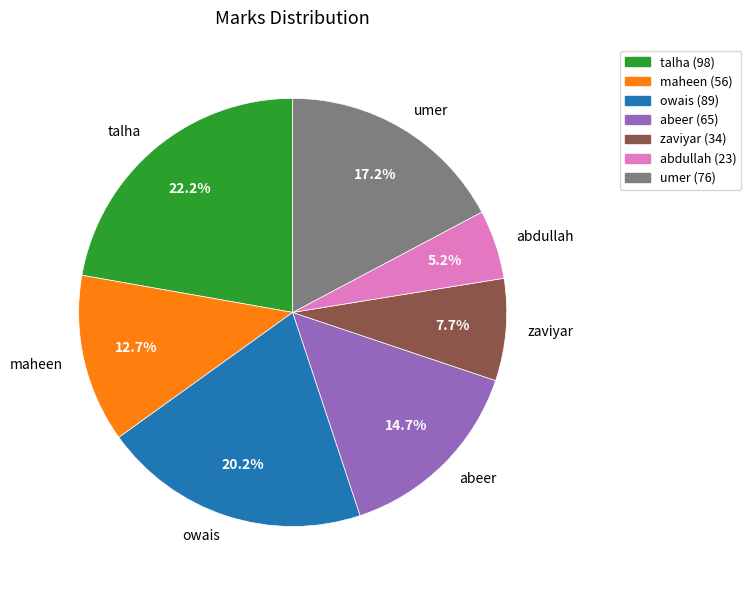

How much of the chart is everything except umer?

82.8%